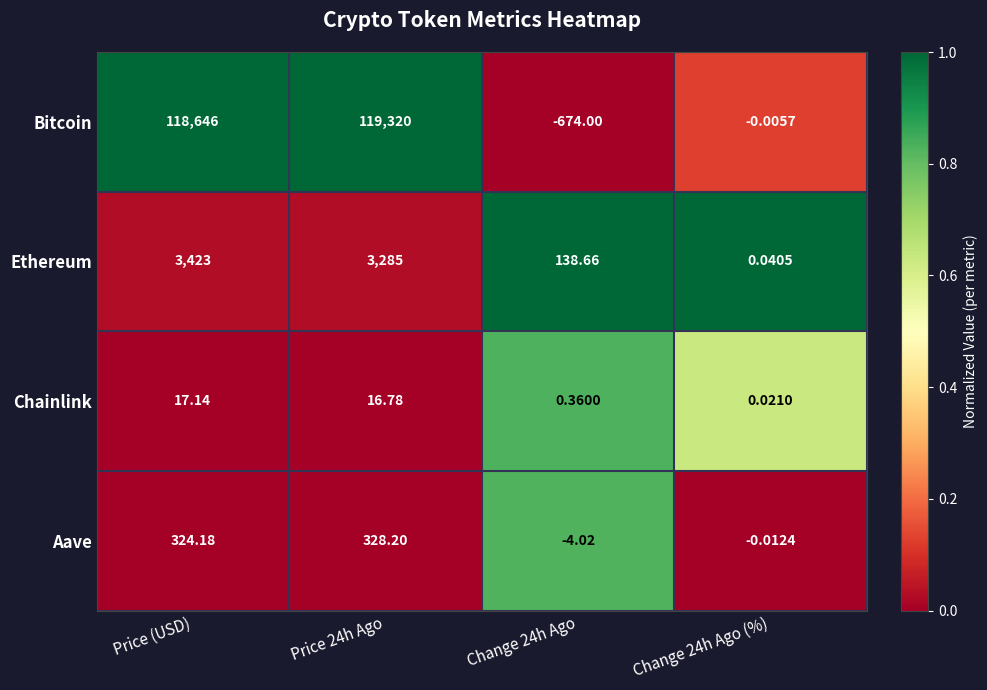

Is the value of Aave at Price (USD) greater than the value of Ethereum at Change 24h Ago?

Yes